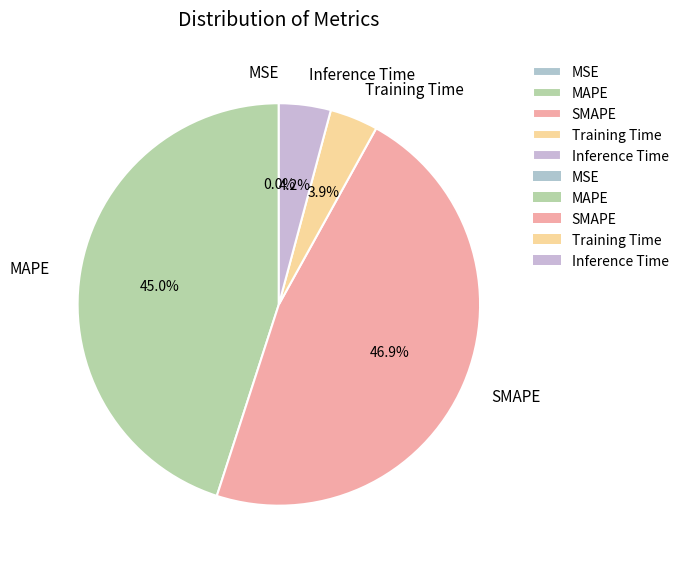

Is there a majority slice in this chart?

No